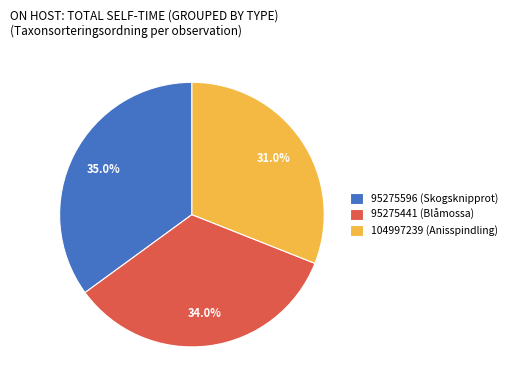

How many segments does this pie chart have?

3